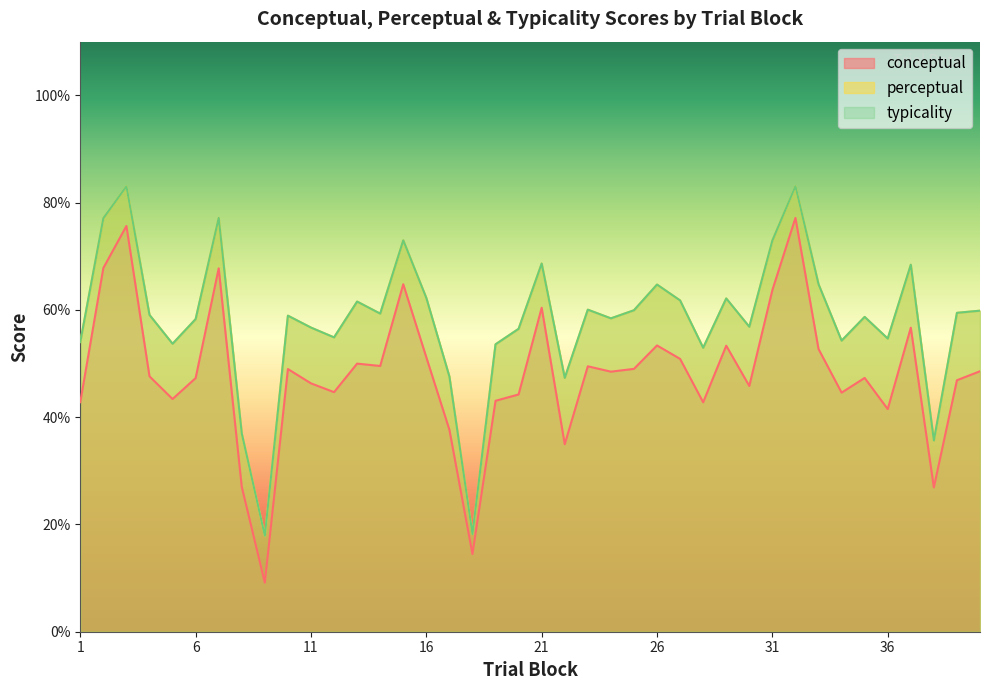

True or false: perceptual and conceptual intersect in this chart.

False